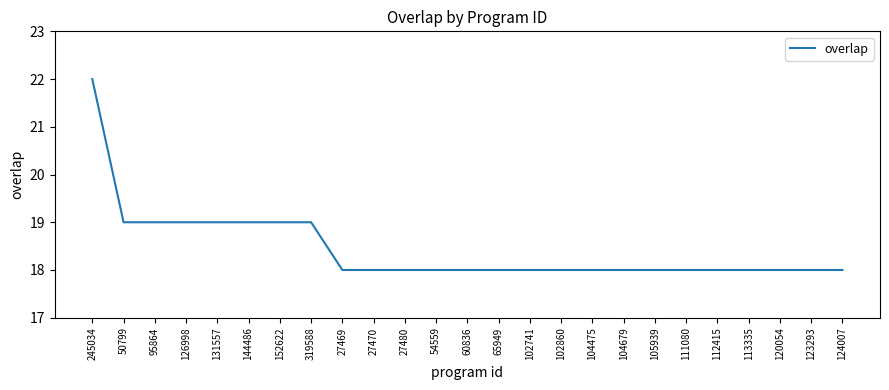

What is the change in value from 319588 to 111080?

-1